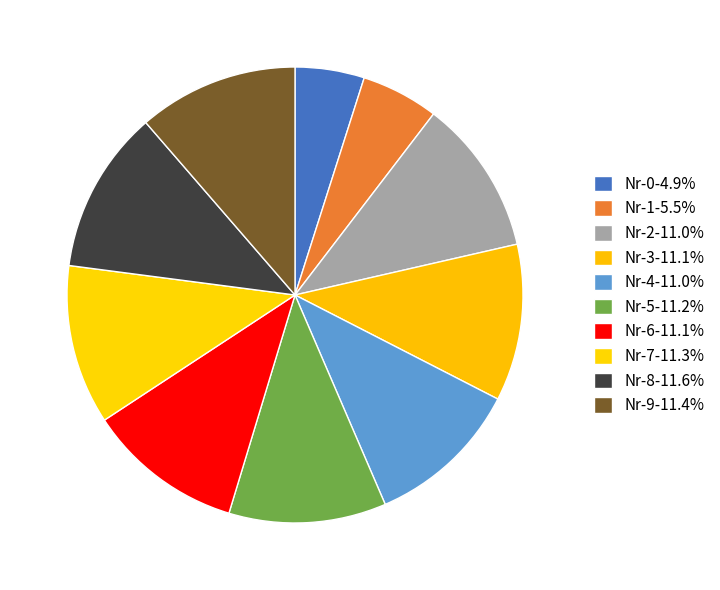

Which slice is the smallest?

Nr-0